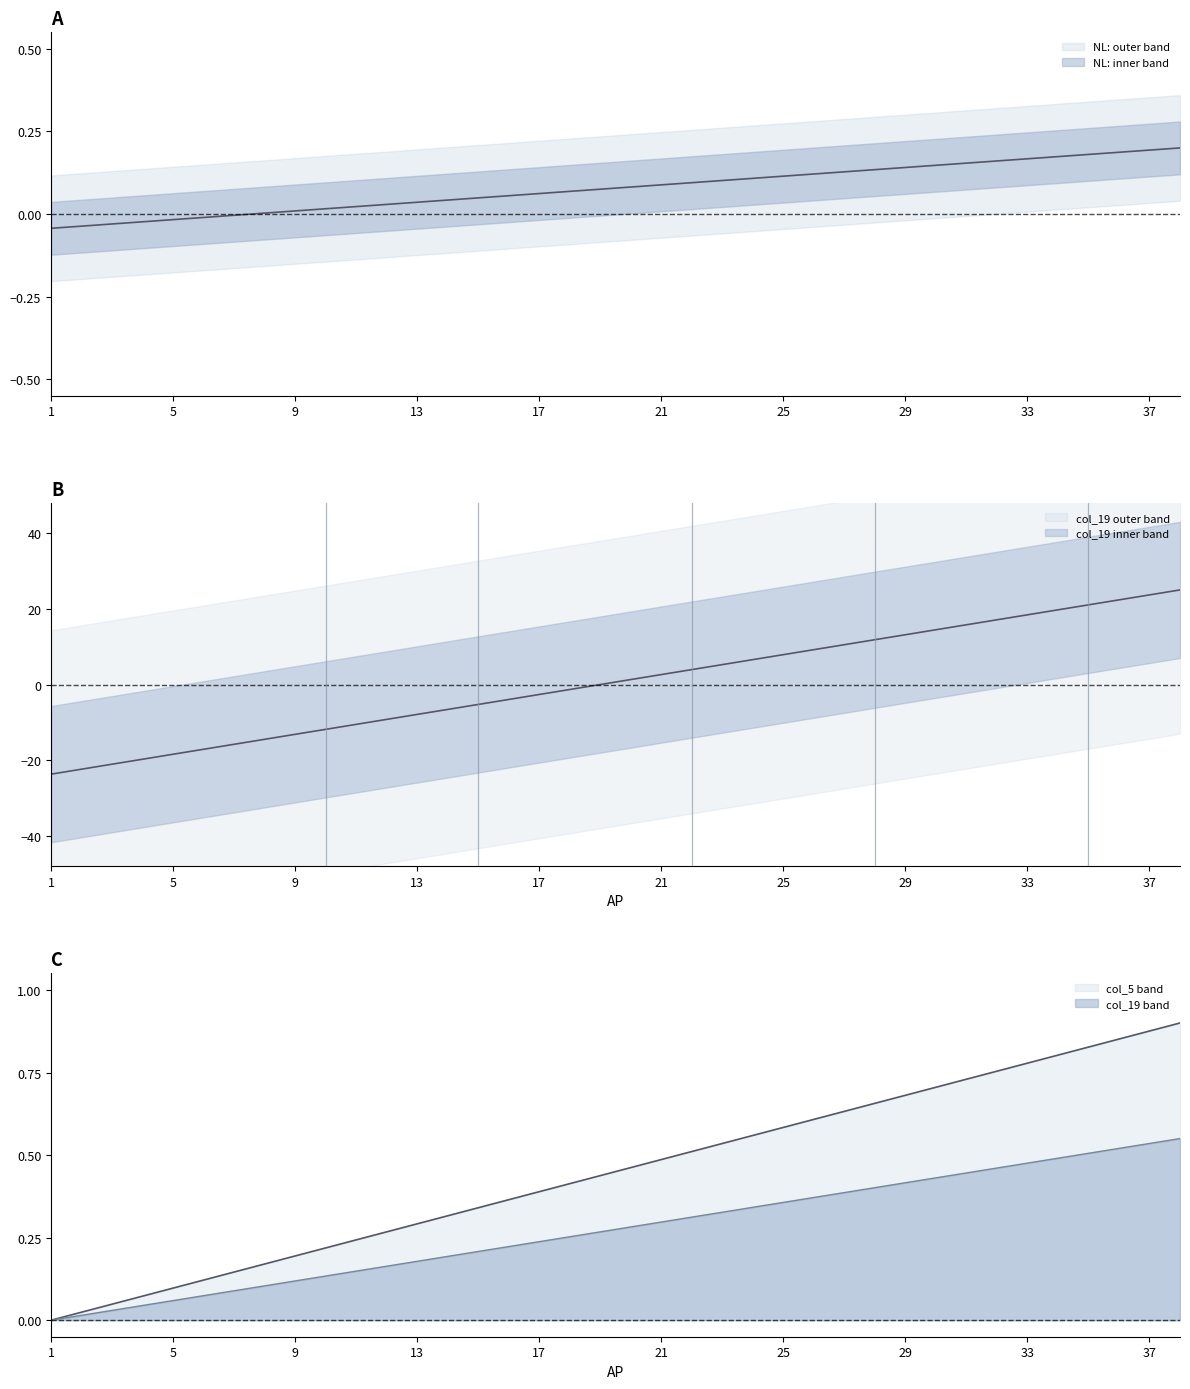

Between 5 and 20, which series saw the biggest shift?

col_5